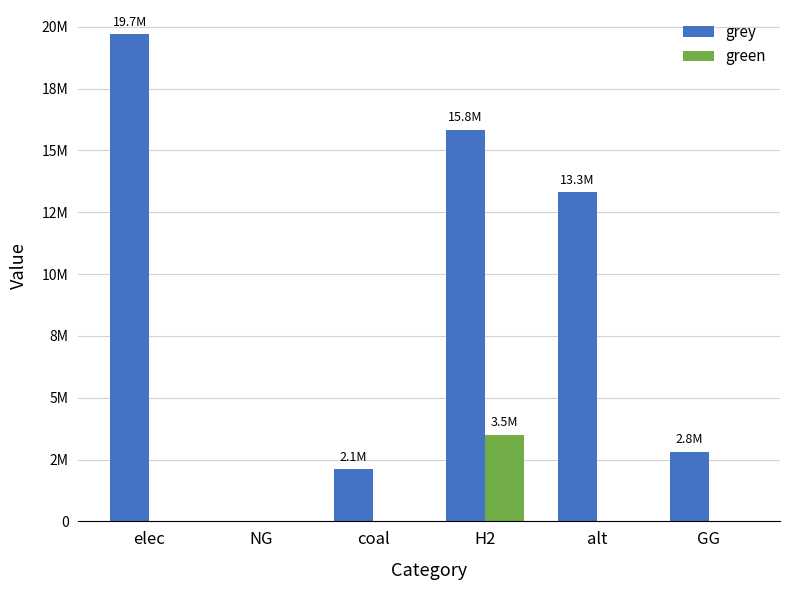

What are all the series names shown in the legend?

grey, green